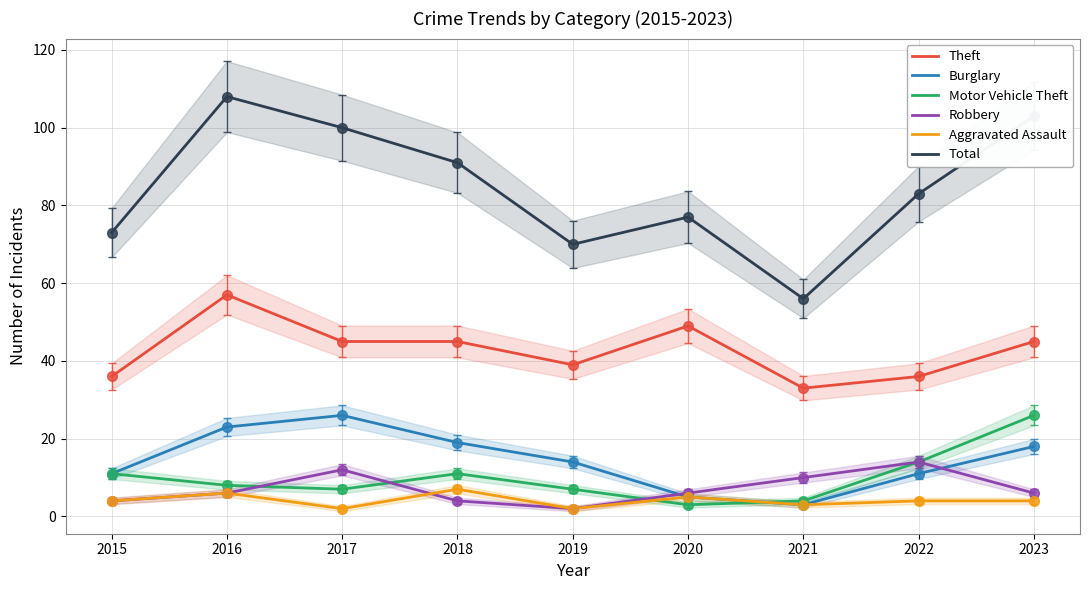

Which series has the largest range (max minus min)?

Total